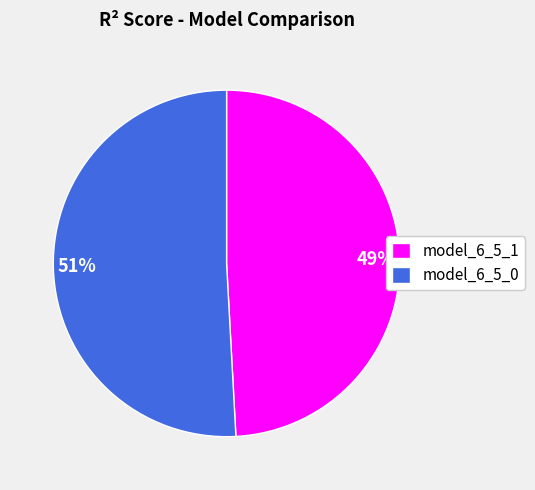

Which slice is the smallest?

model_6_5_1